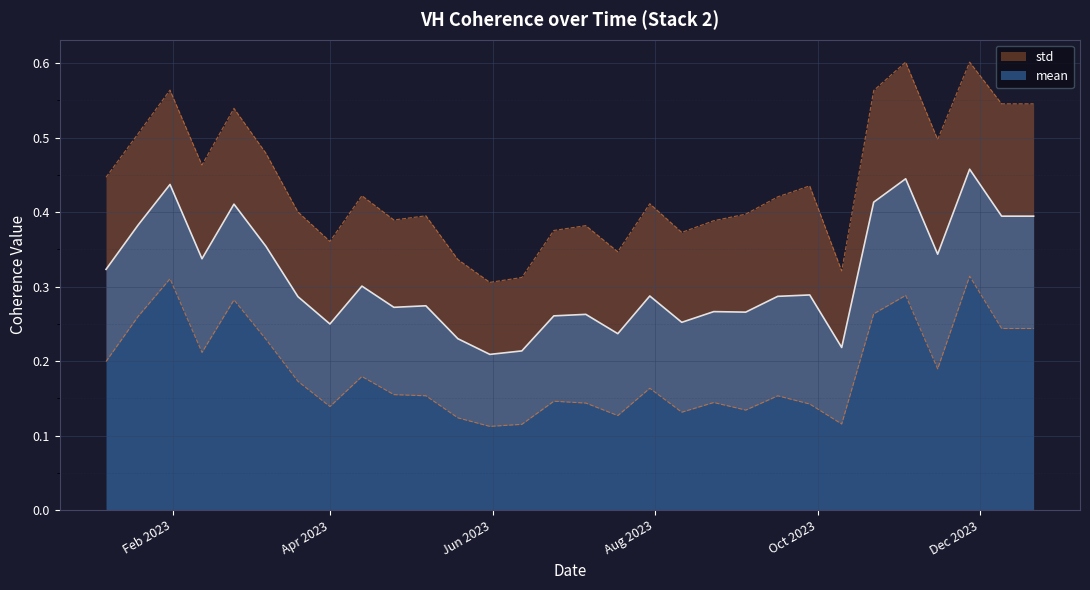

What is the difference between the maximum and minimum values?

0.2